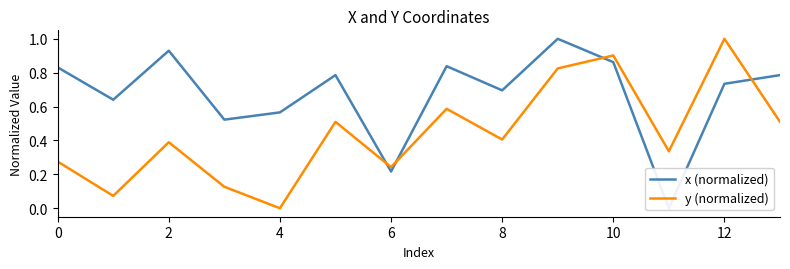

Rank the series by their average value, from lowest to highest.

y (normalized), x (normalized)